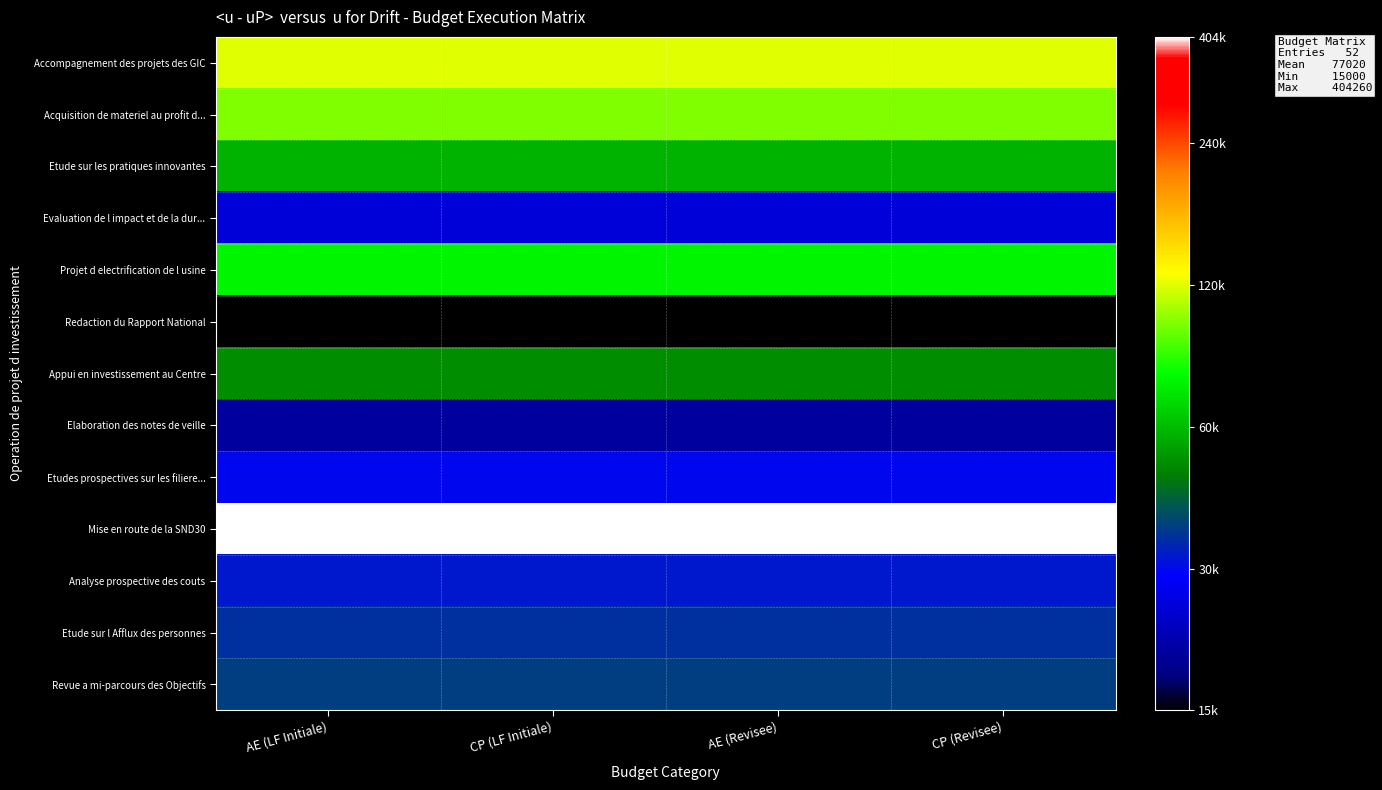

Which series has the widest spread of values?

Accompagnement des projets des GIC